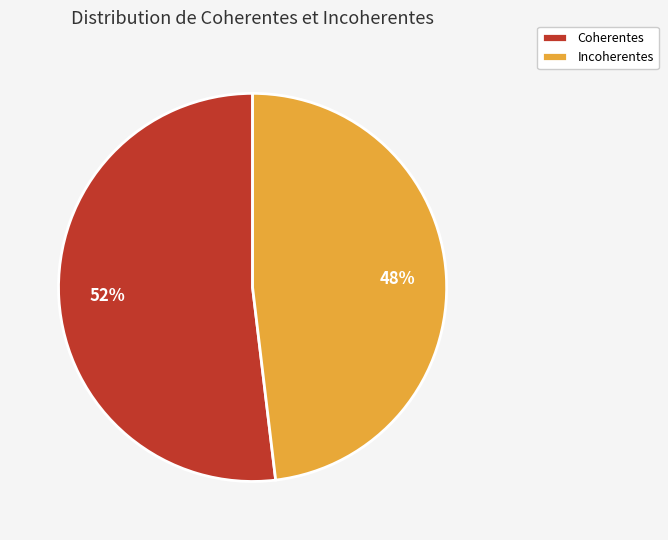

What is the largest slice in the pie chart?

Coherentes